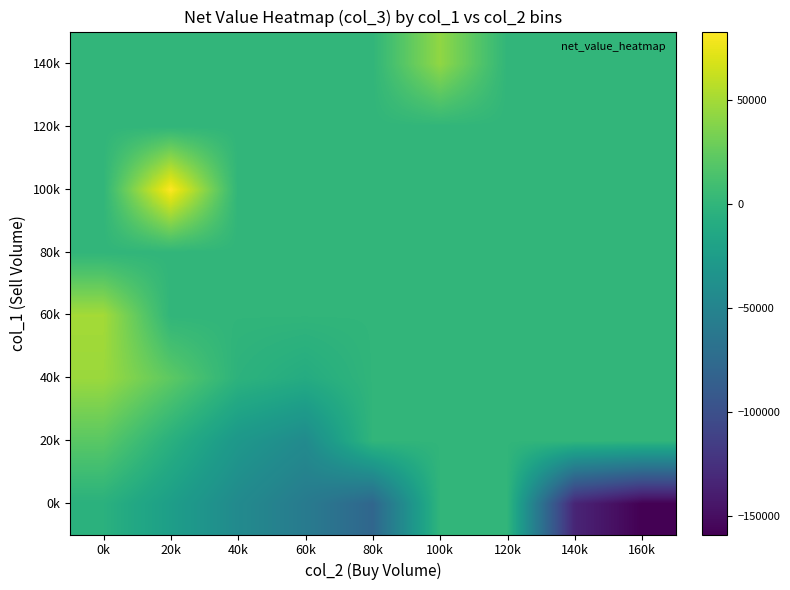

Where is 80k nearest to the value 0?

0k